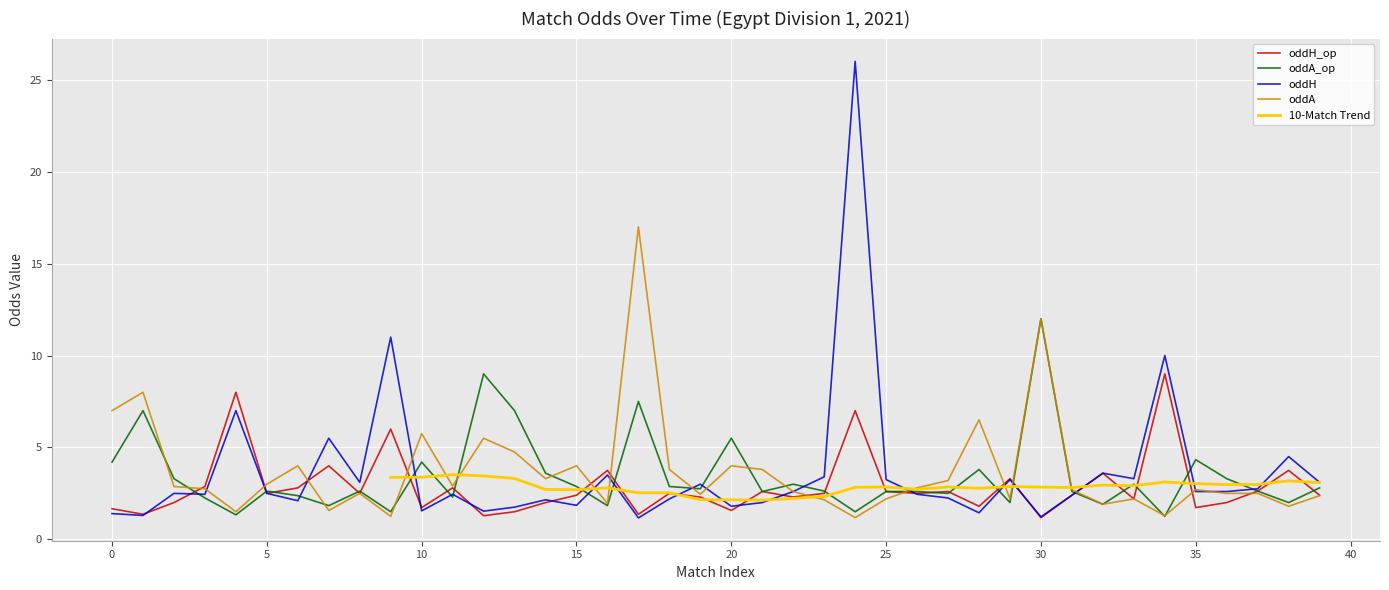

The oddH_op series shows 6.4 at 7. True or false?

False